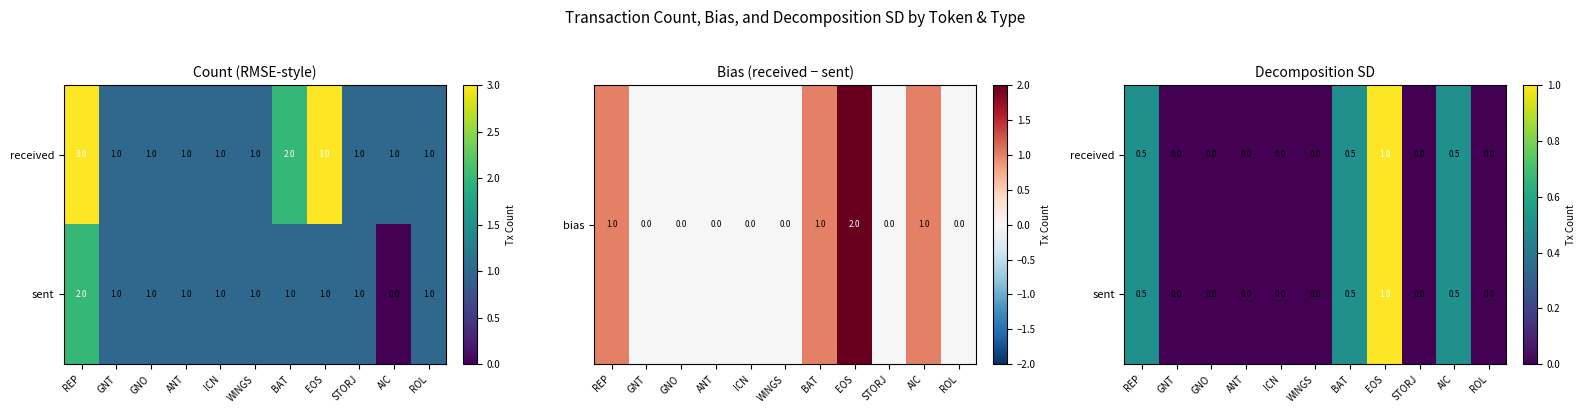

How many positive values does the received series have?

4